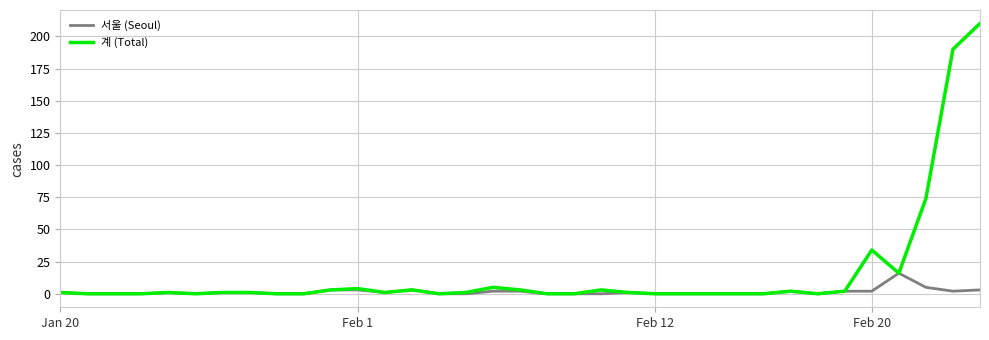

What is the highest value of the 서울 (Seoul) series?

16